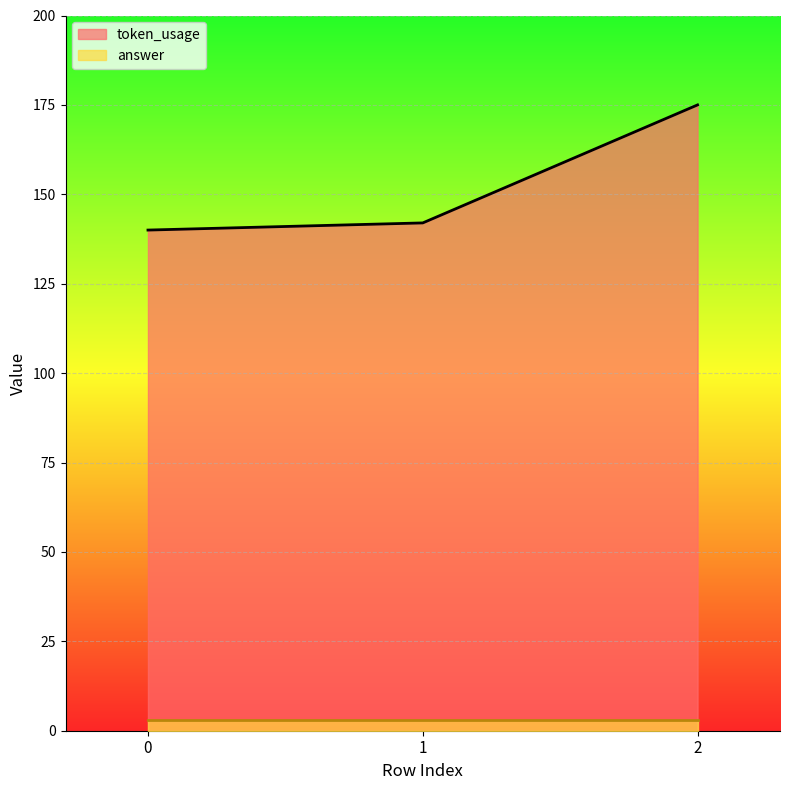

Rank the categories by value from lowest to highest.

0, 1, 2